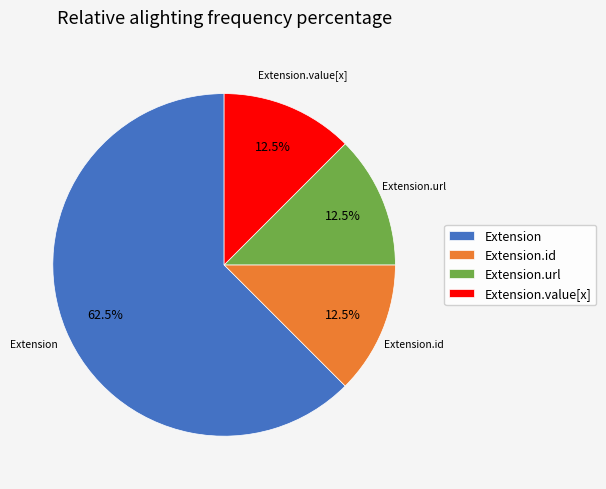

Which has a higher value, Extension or Extension.url?

Extension